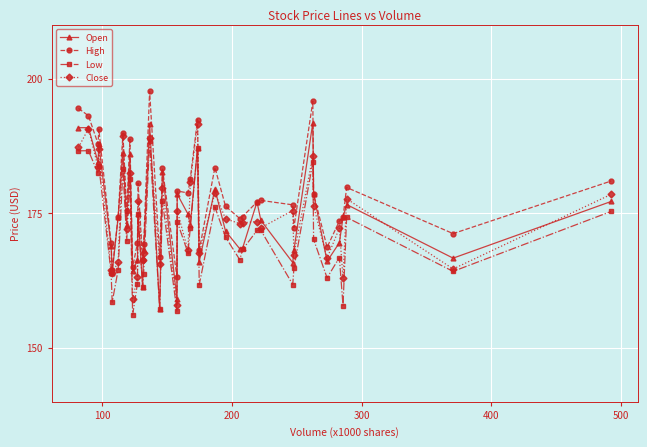

Which series has the largest total across all categories?

High